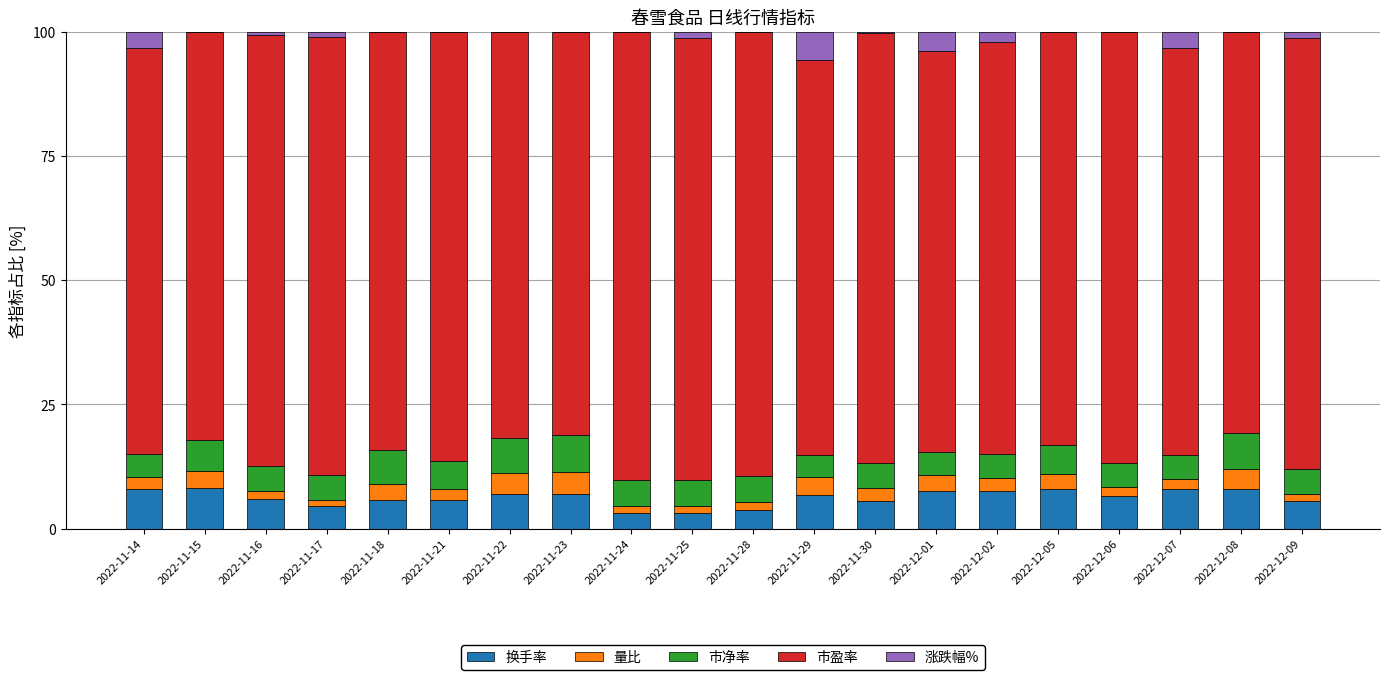

What is the sum of all 换手率 values?

125.5